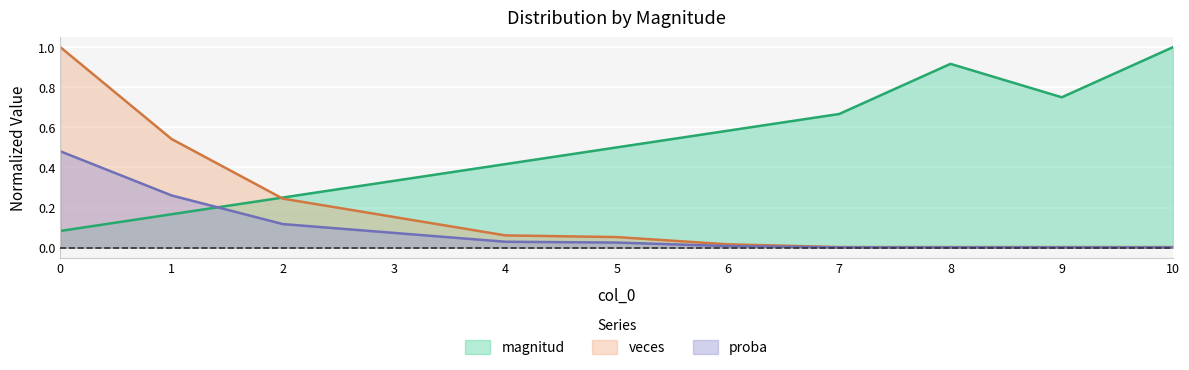

Reading left to right, what are all the values shown in this chart?

magnitud: 0=0.1	1=0.2	2=0.2	3=0.3	4=0.4	5=0.5	6=0.6	7=0.7	8=0.9	9=0.8	10=1.0
veces: 0=1.0	1=0.5	2=0.2	3=0.2	4=0.1	5=0.1	6=0.0	7=0.0	8=0.0	9=0.0	10=0.0
proba: 0=0.5	1=0.3	2=0.1	3=0.1	4=0.0	5=0.0	6=0.0	7=0.0	8=0.0	9=0.0	10=0.0